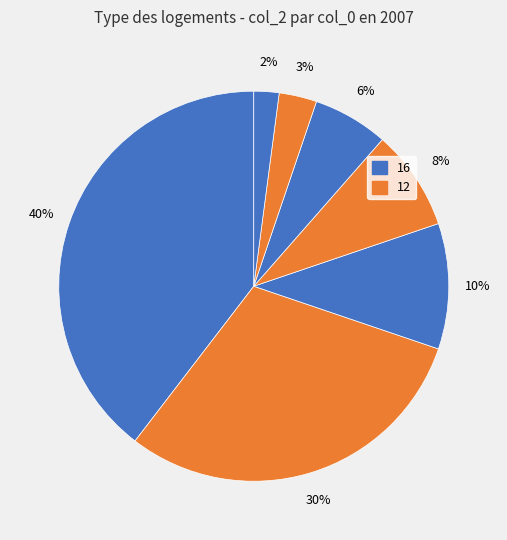

Count the number of slices in the pie.

7